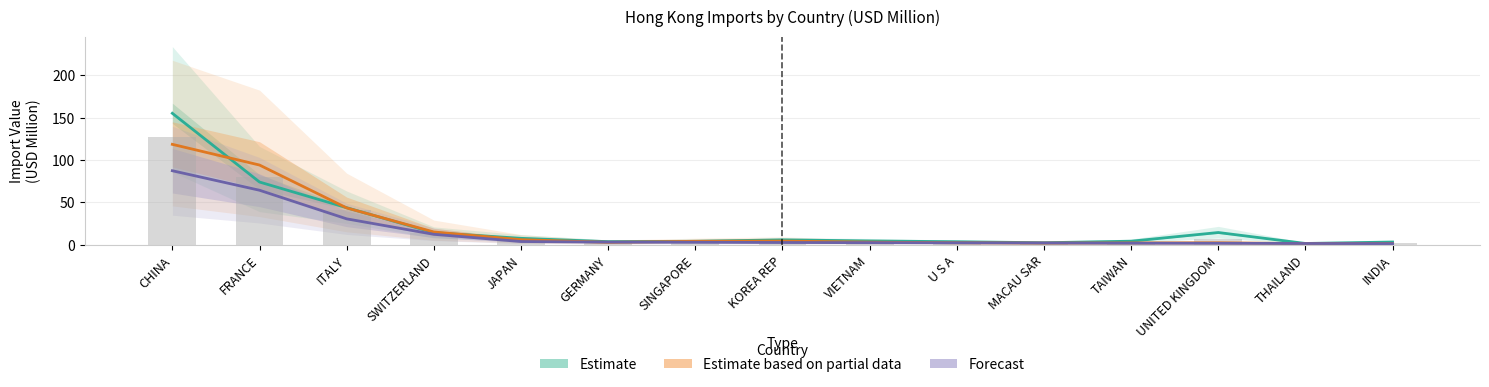

Between CHINA and JAPAN, which series saw the biggest shift?

Estimate